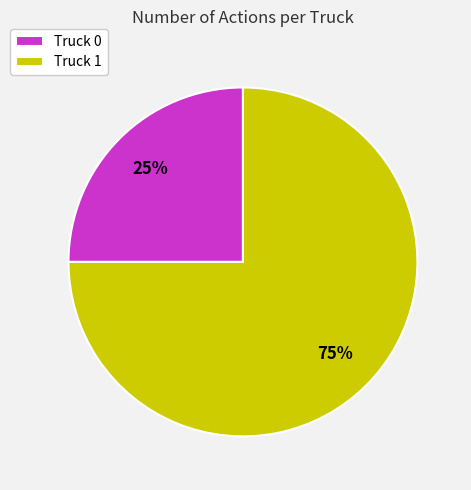

Rank the categories by value from lowest to highest.

Truck 0, Truck 1